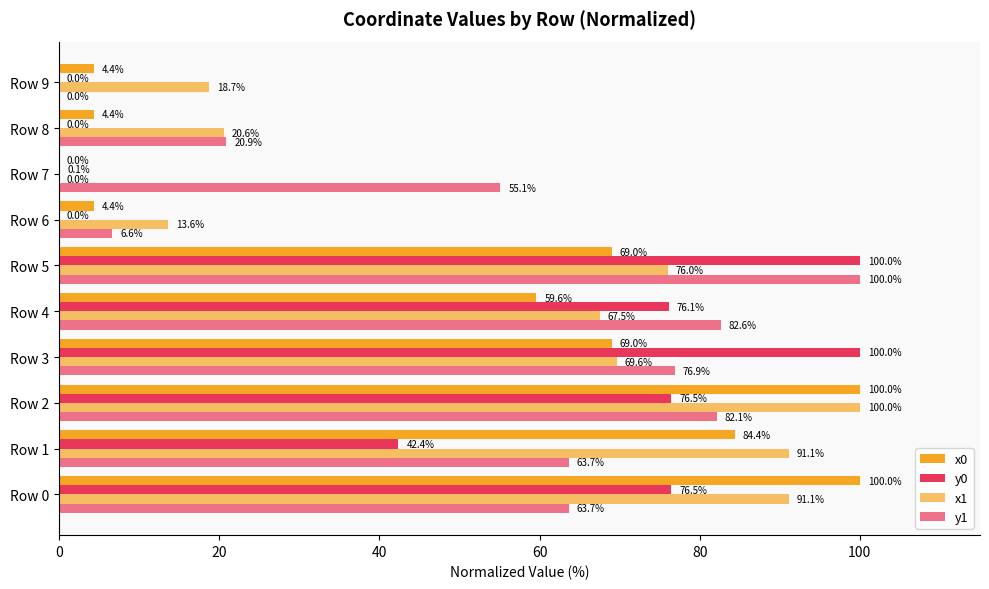

How many positive values does the x1 series have?

9